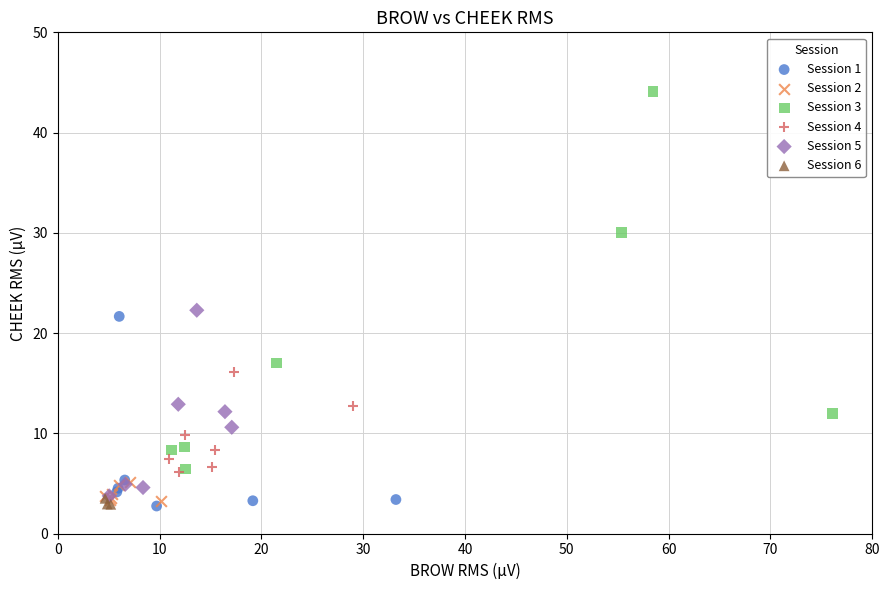

Which series contains the highest Y value?

Session 3